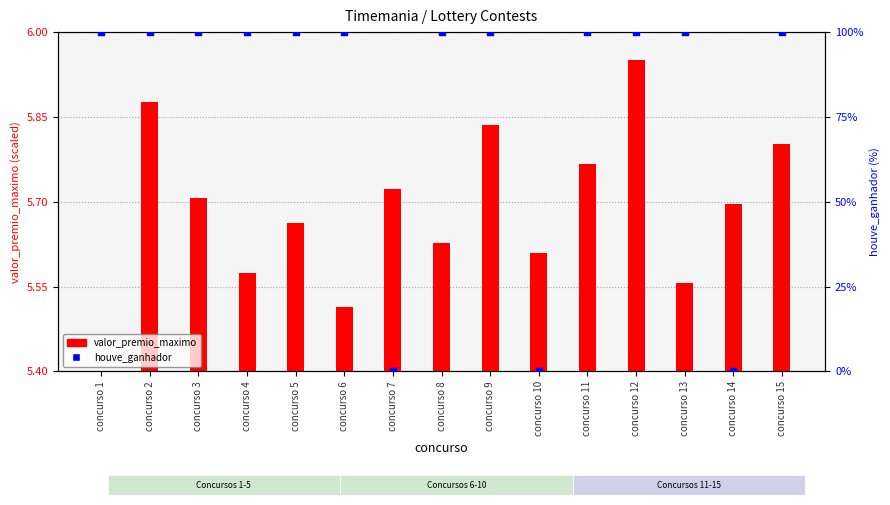

Which series has the widest spread of Y values?

houve_ganhador